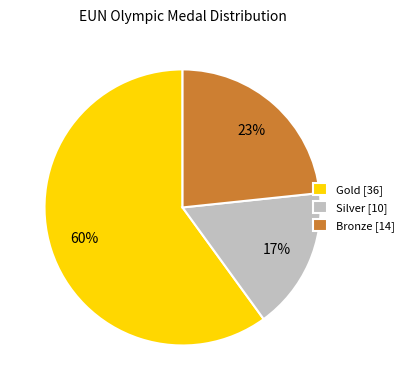

To the nearest percent, what is the difference between the Gold and Silver slice percentages?

43%